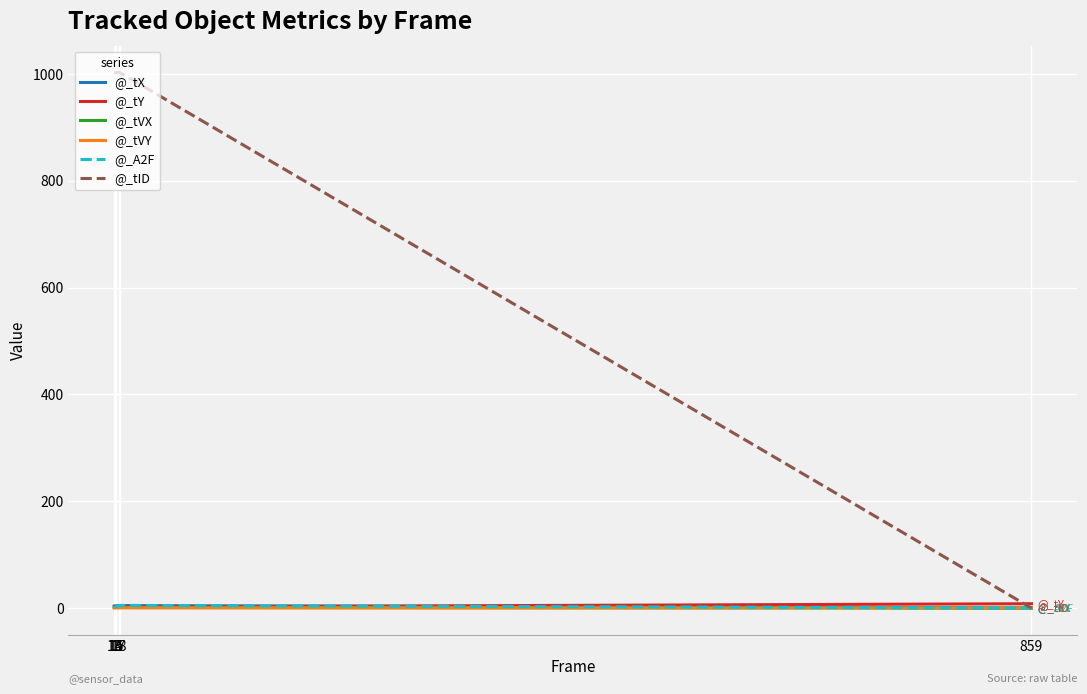

How many intersections are there between @_A2F and @_tVY?

1